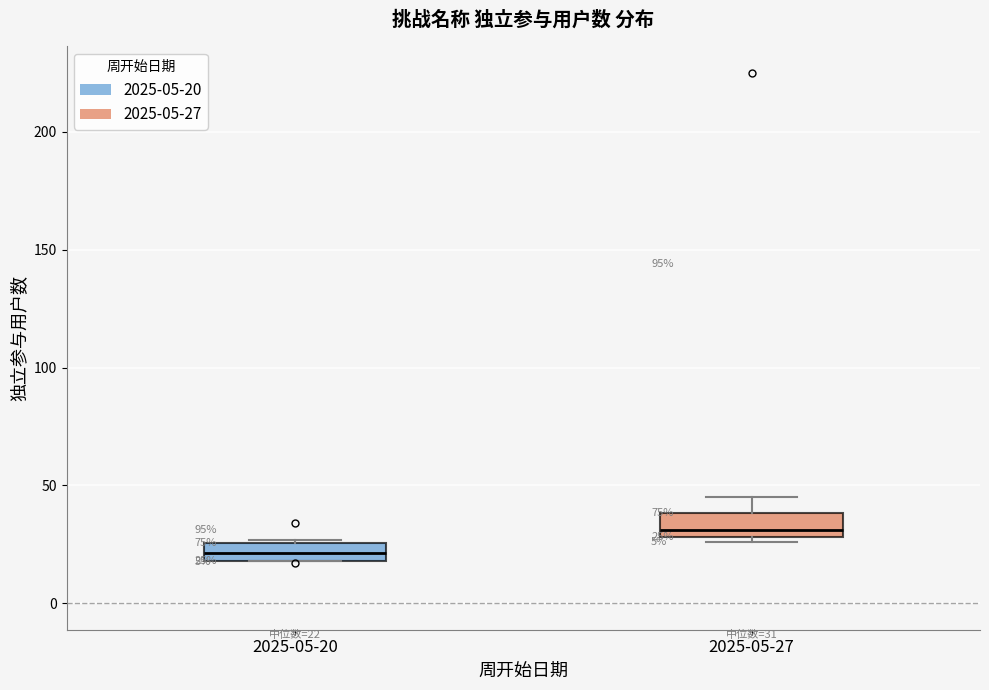

Which box's median line is the highest?

2025-05-27